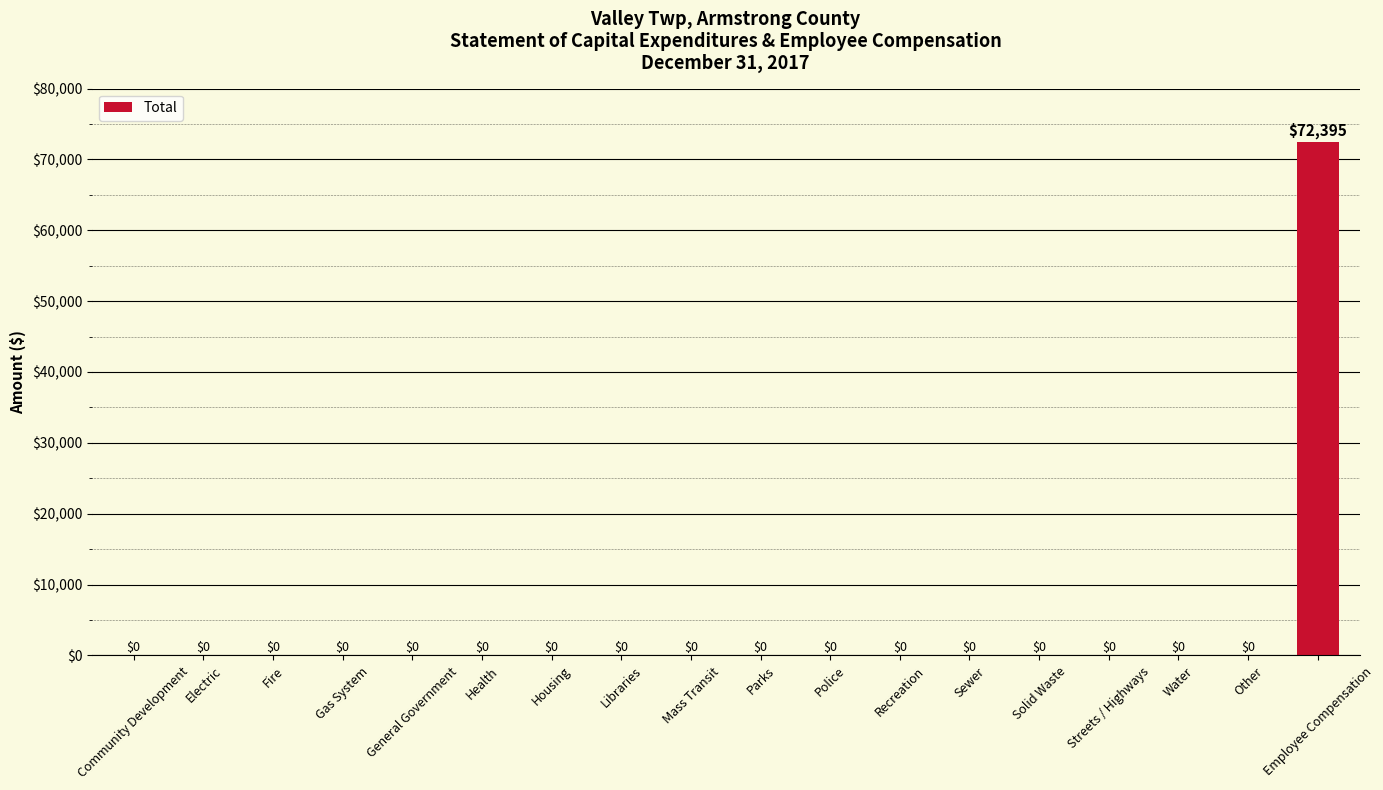

What is the change in value from Housing to Employee Compensation?

+72395